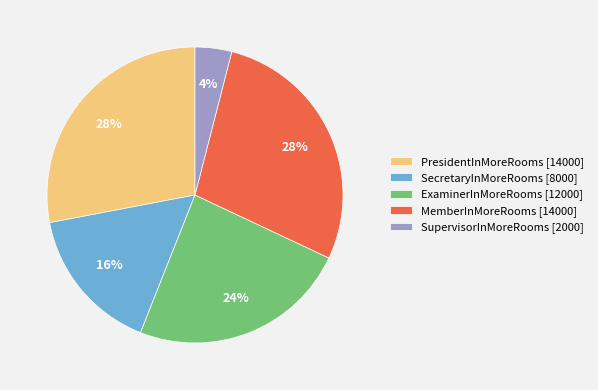

Is there any slice that represents more than half of the pie?

No